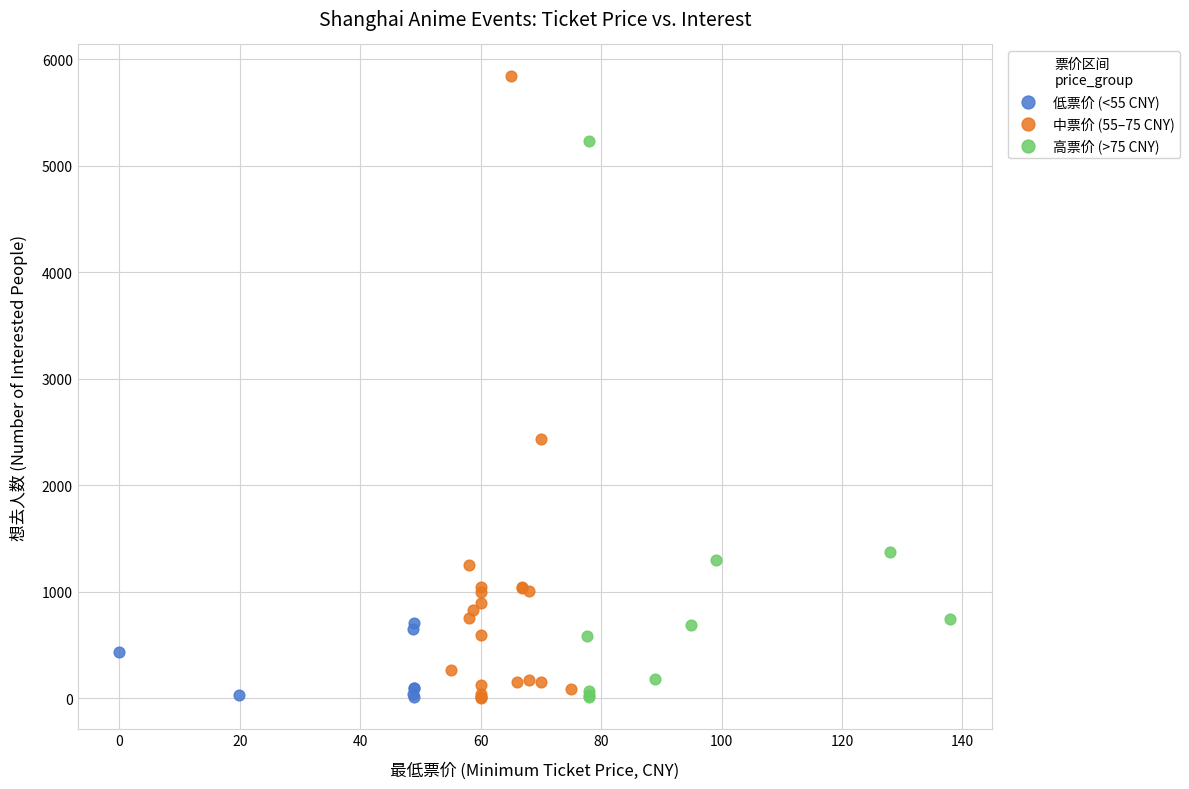

Which series contains the highest Y value?

中票价 (55–75 CNY)